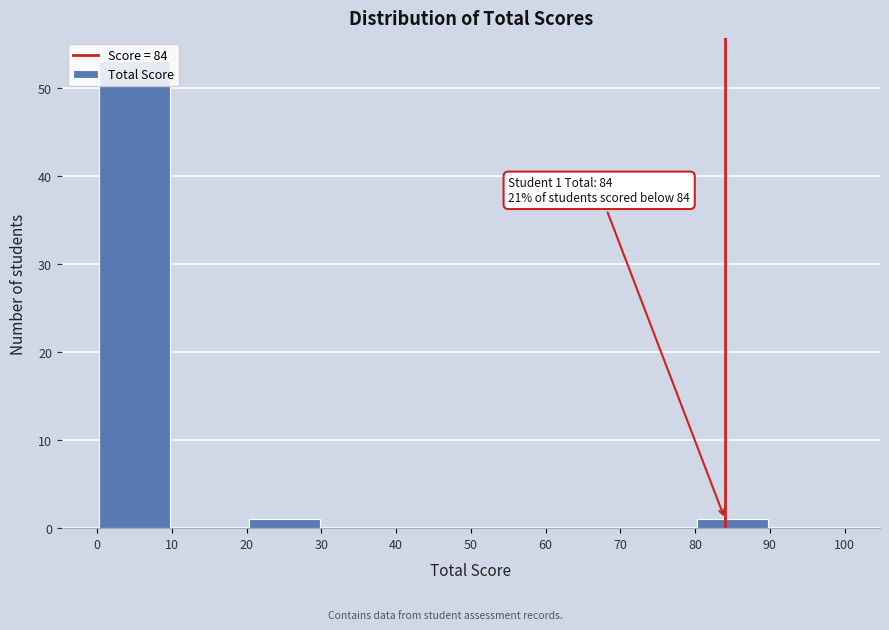

Which range on the x-axis has the tallest bar?

0 to 10